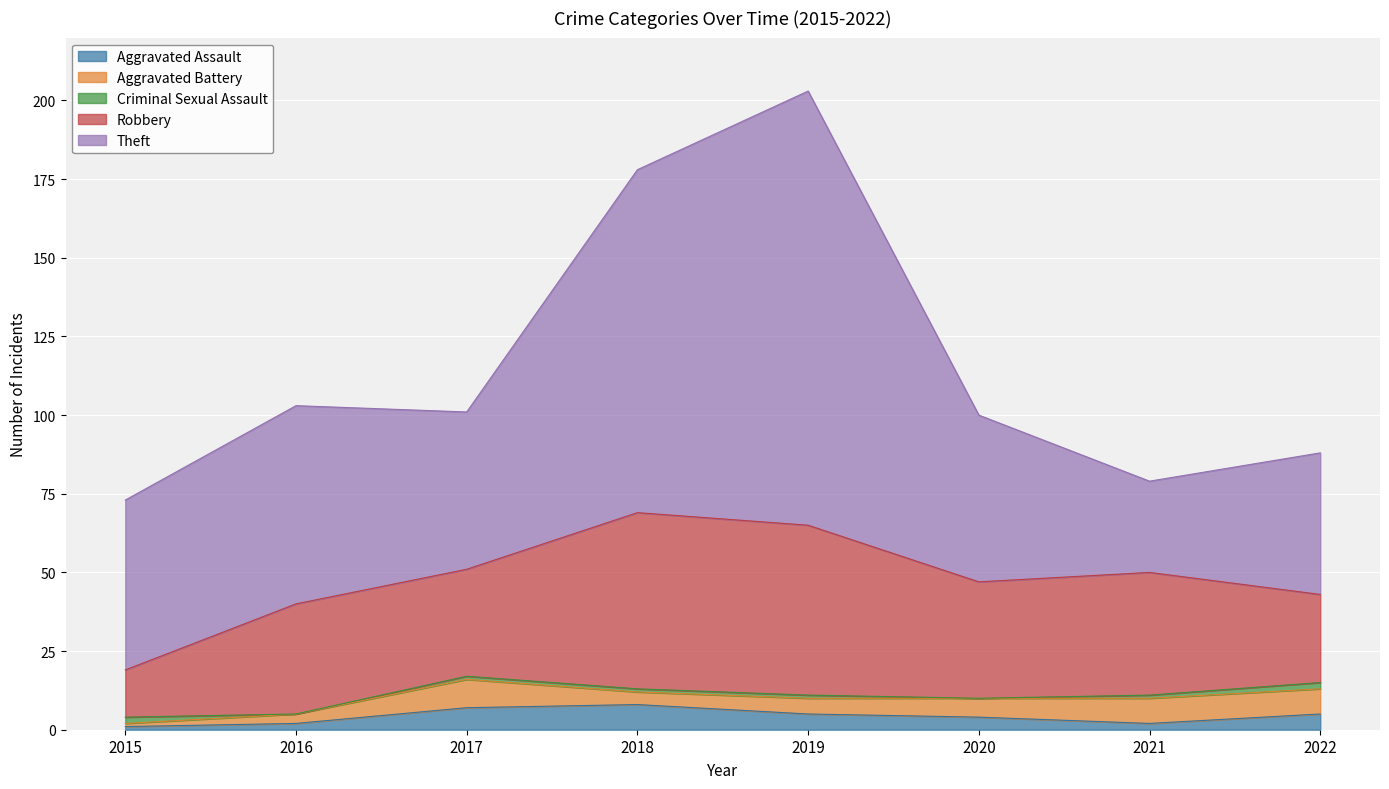

What is the difference between the maximum and minimum values in the Theft series?

109